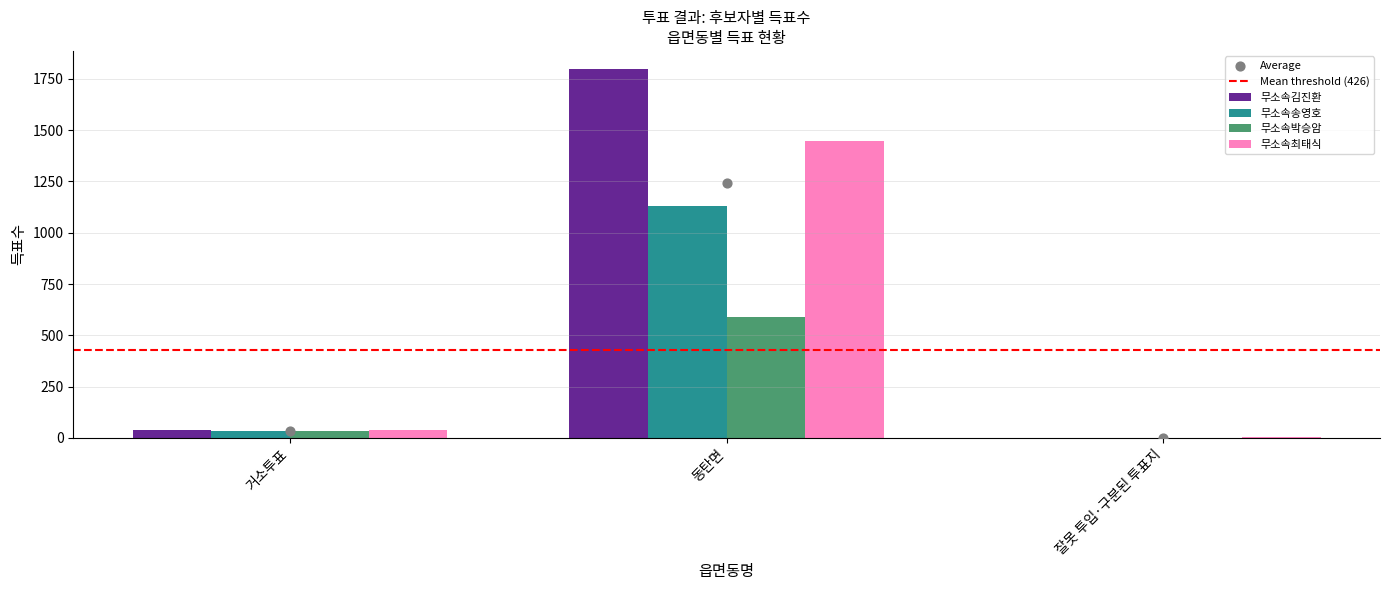

Which series has the largest Y range (max minus min)?

무소속김진환